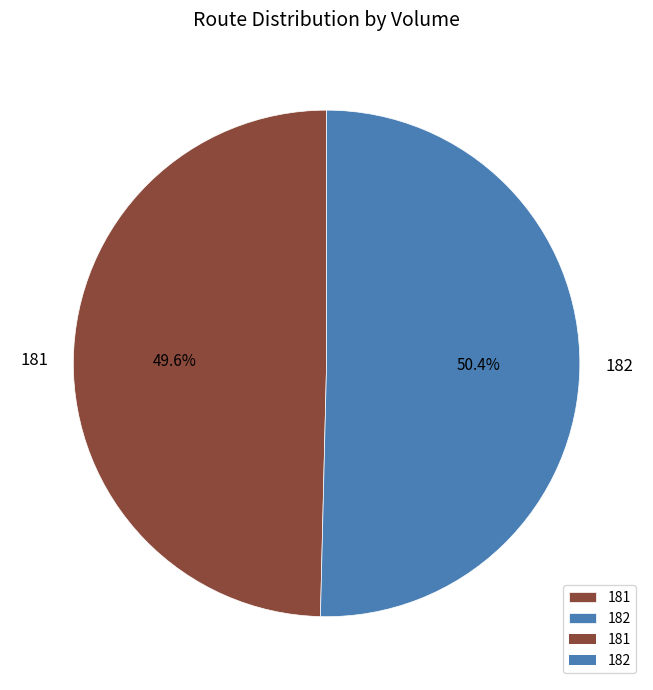

The 181 slice represents 50% of the pie. True or false?

True